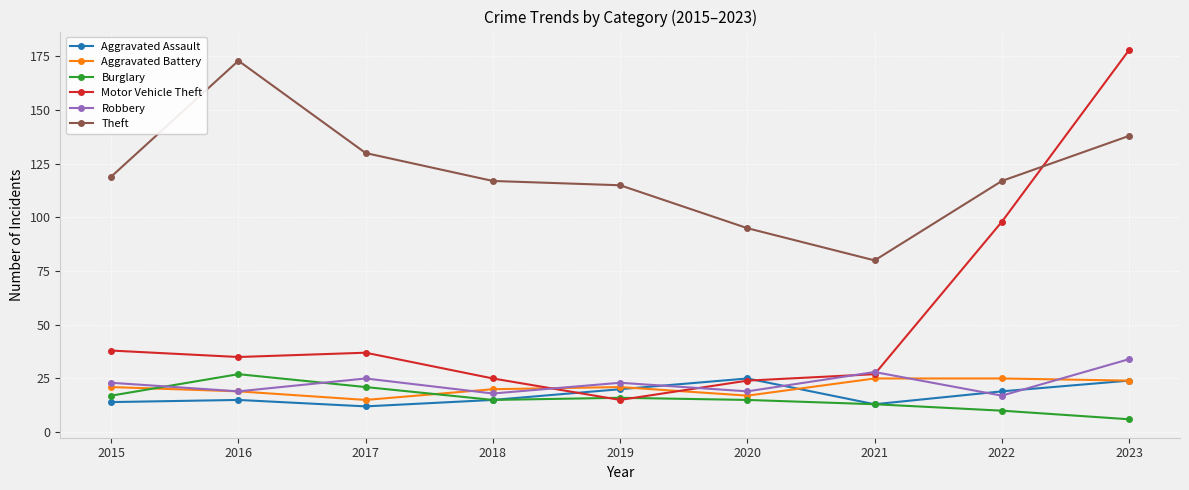

Is it true that Robbery equals 18 at 2018?

True